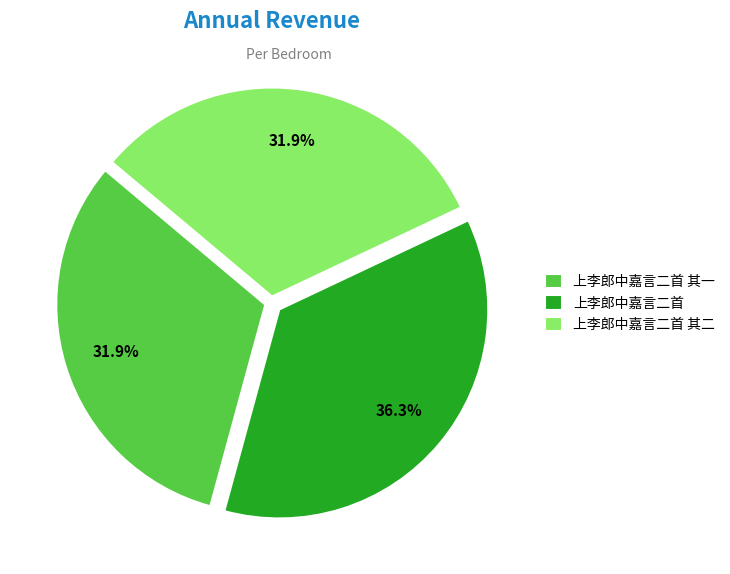

Which slice is the largest?

上李郎中嘉言二首